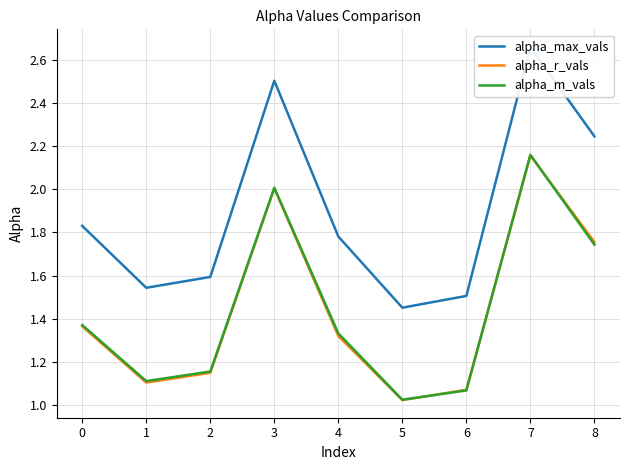

In alpha_max_vals, how many points are higher than both neighbors (excluding endpoints)?

2